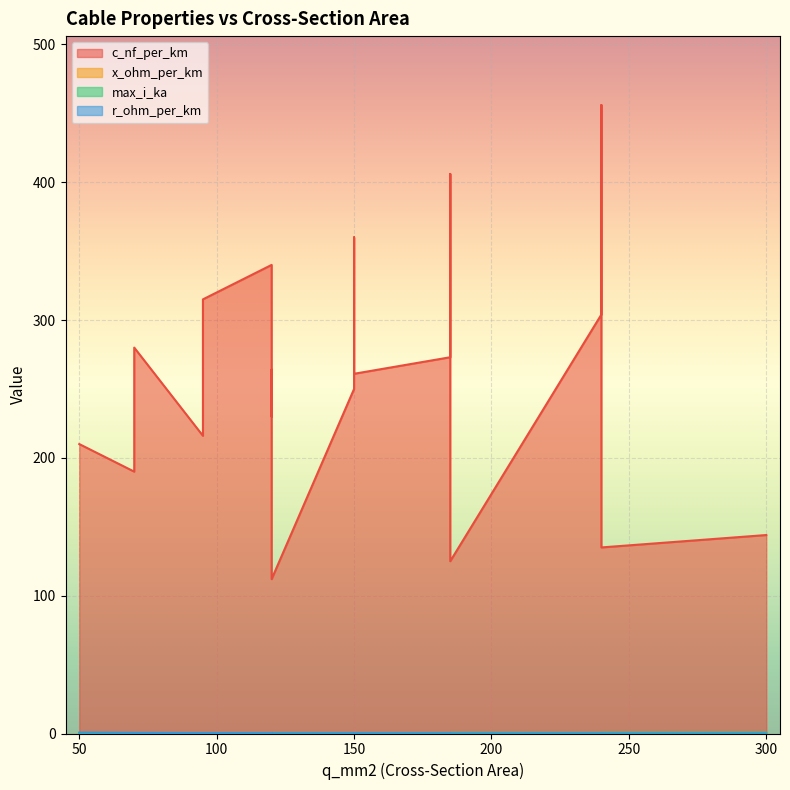

What is the value of the c_nf_per_km point at the 11th from the left?

264.0